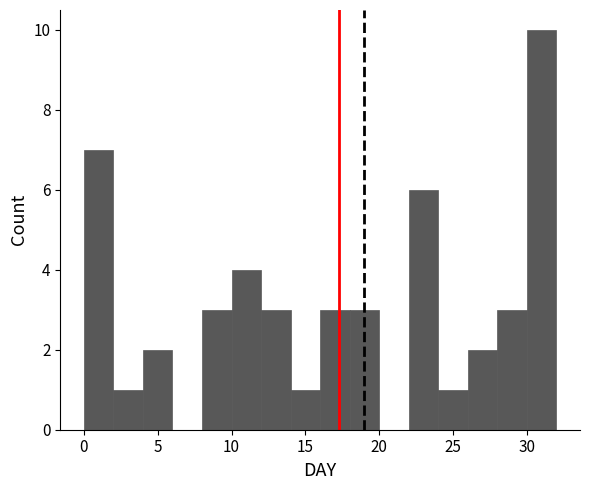

Reading left to right, transcribe this chart: for each bar, give the range it covers on the x-axis and its height. The values are not printed on the chart, so give them approximately, as read against the axis.

0 to 2: 7
2 to 4: 1
4 to 6: 2
6 to 8: 0
8 to 10: 3
10 to 12: 4
12 to 14: 3
14 to 16: 1
16 to 18: 3
18 to 20: 3
20 to 22: 0
22 to 24: 6
24 to 26: 1
26 to 28: 2
28 to 30: 3
30 to 32: 10